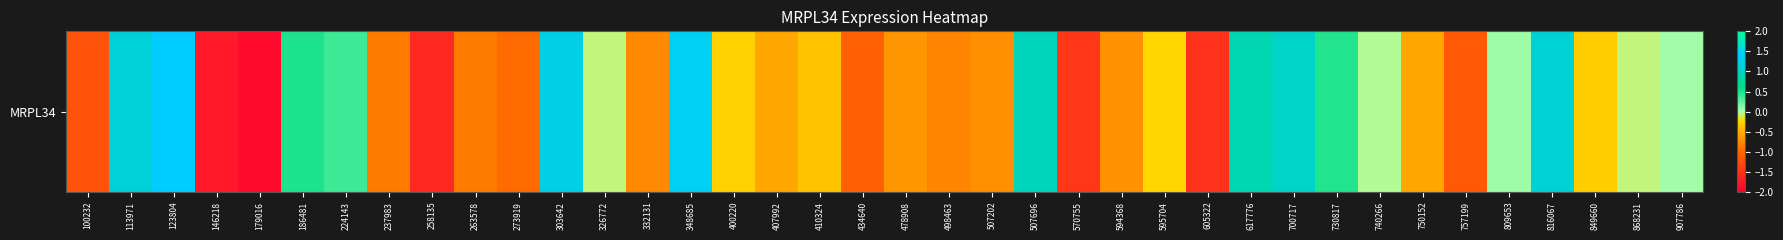

What is the change in value from 237983 to 348685?

+2.3